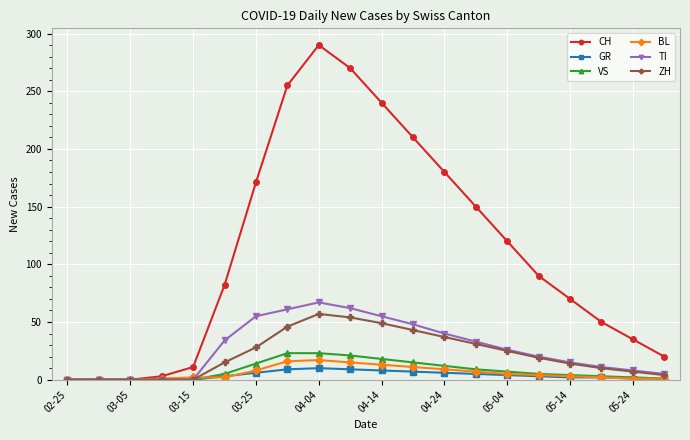

Which series has the widest spread of values?

CH